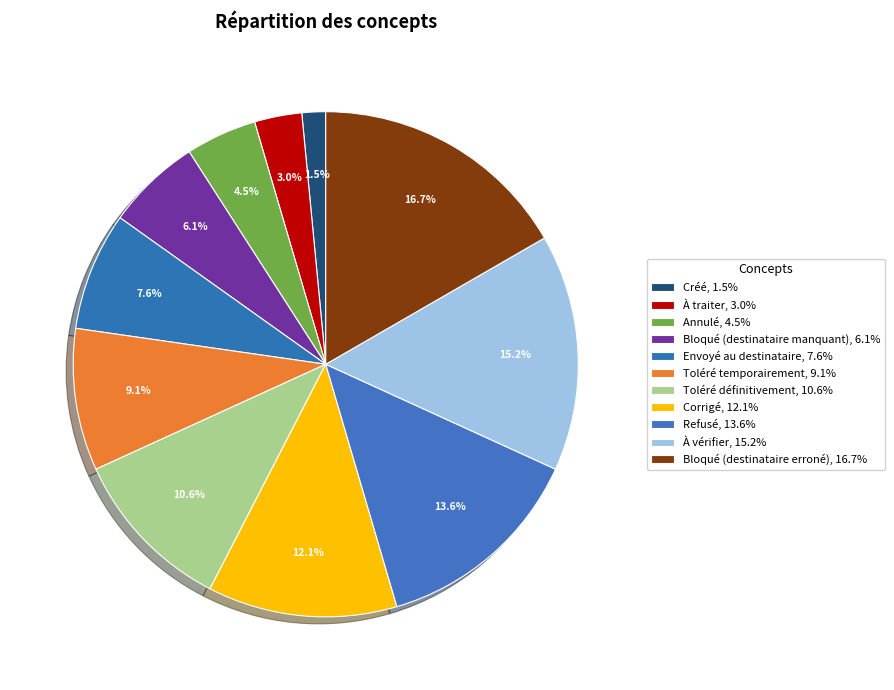

To the nearest percent, what portion does À traiter represent?

3%